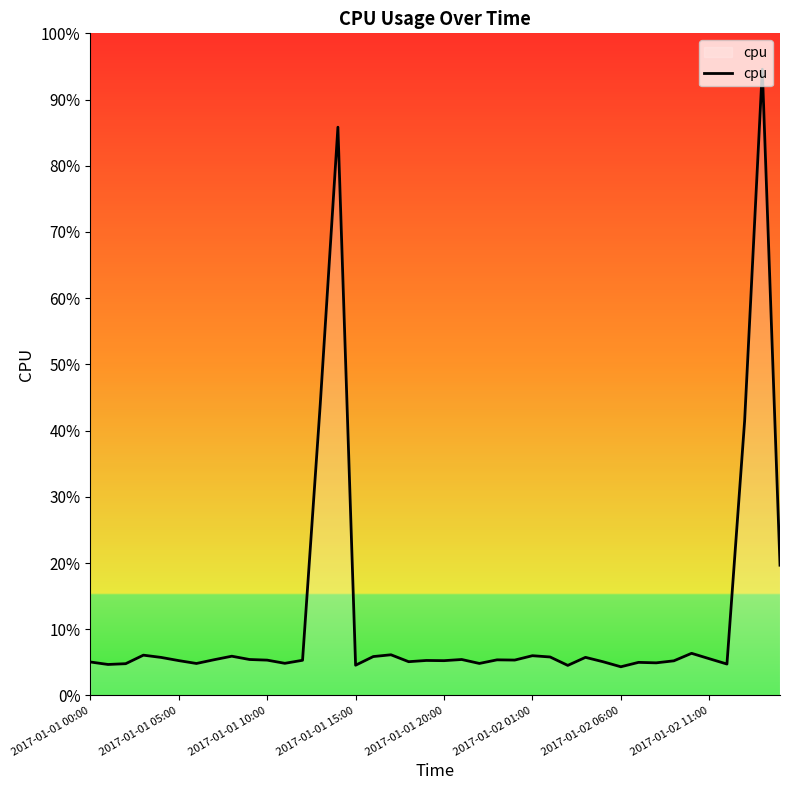

What is the label of the 31st point from the right?

9